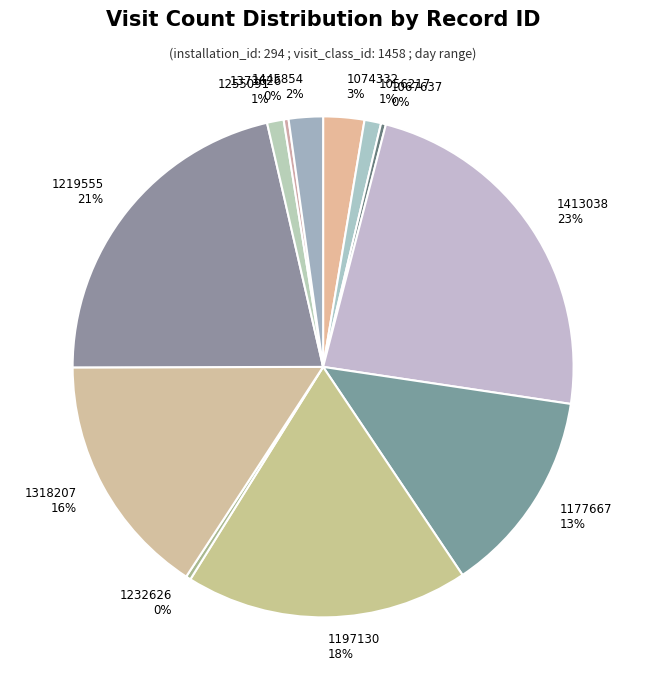

To the nearest percent, what percentage of the pie is 1445854?

2%